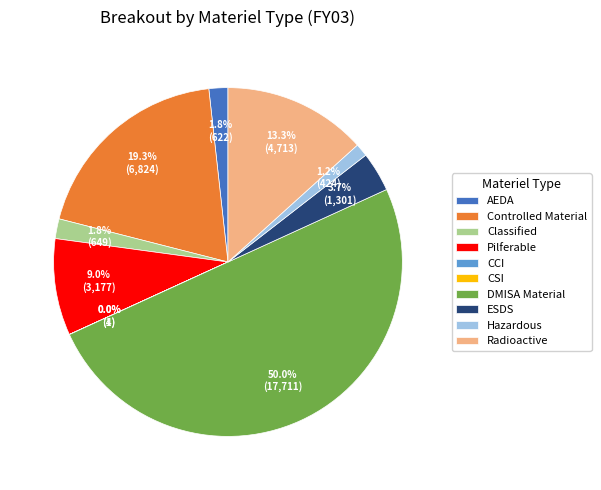

To the nearest percent, what is the difference between the largest and smallest slice percentages?

50%